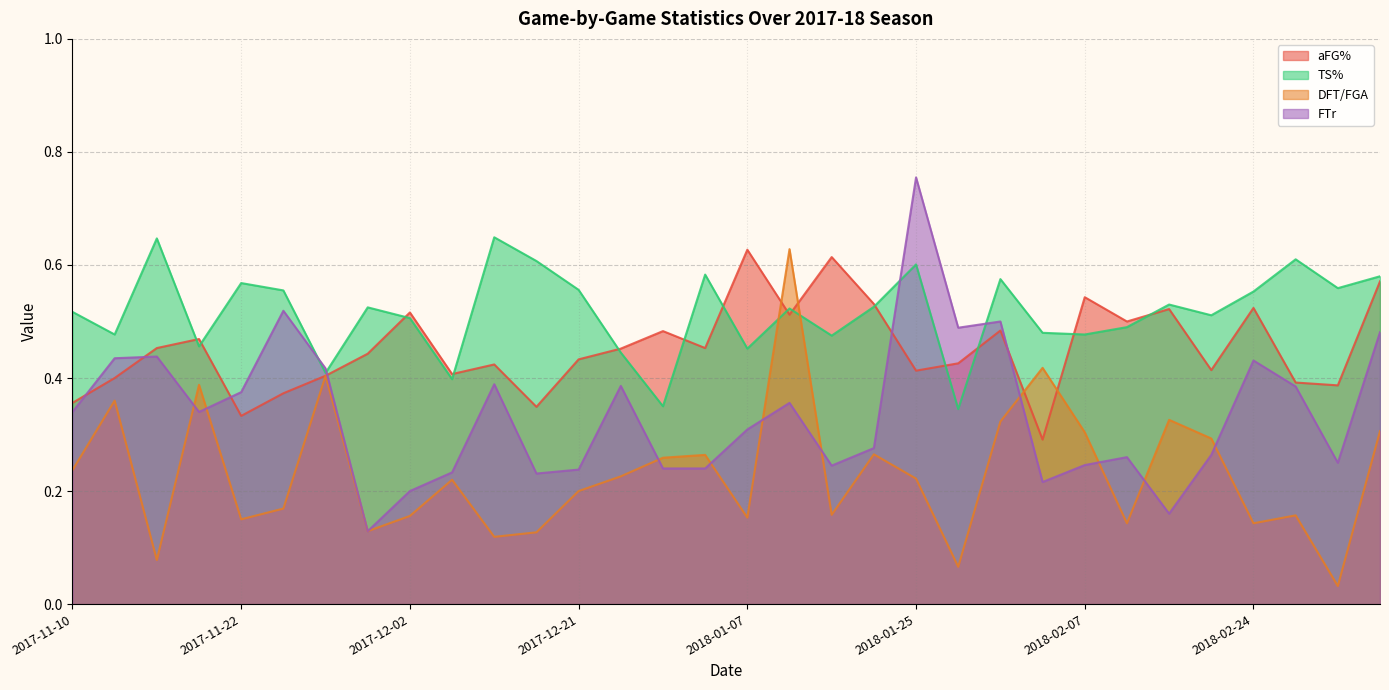

What is the average value of the DFT/FGA series?

0.2